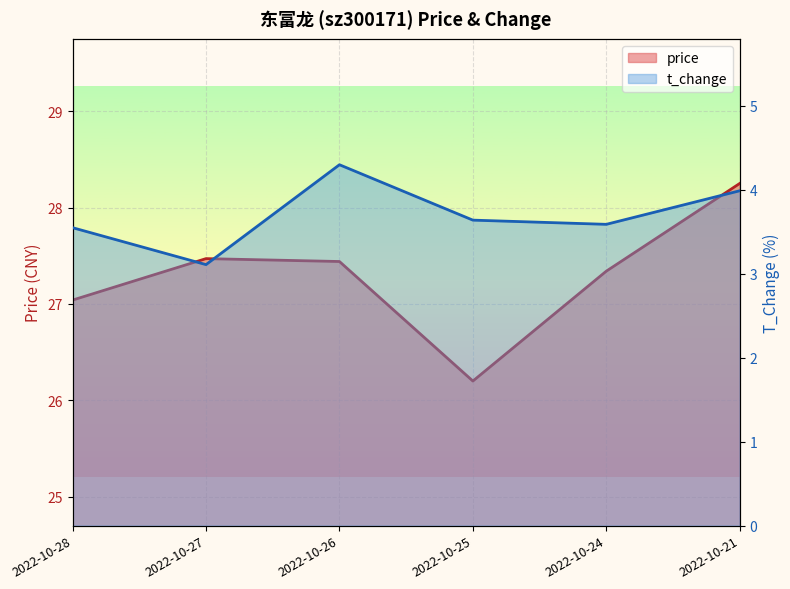

Reading right to left, extract all data points from this chart.

price: 2022-10-21=28.2	2022-10-24=27.3	2022-10-25=26.2	2022-10-26=27.4	2022-10-27=27.5	2022-10-28=27.0
t_change: 2022-10-21=4.0	2022-10-24=3.6	2022-10-25=3.6	2022-10-26=4.3	2022-10-27=3.1	2022-10-28=3.5